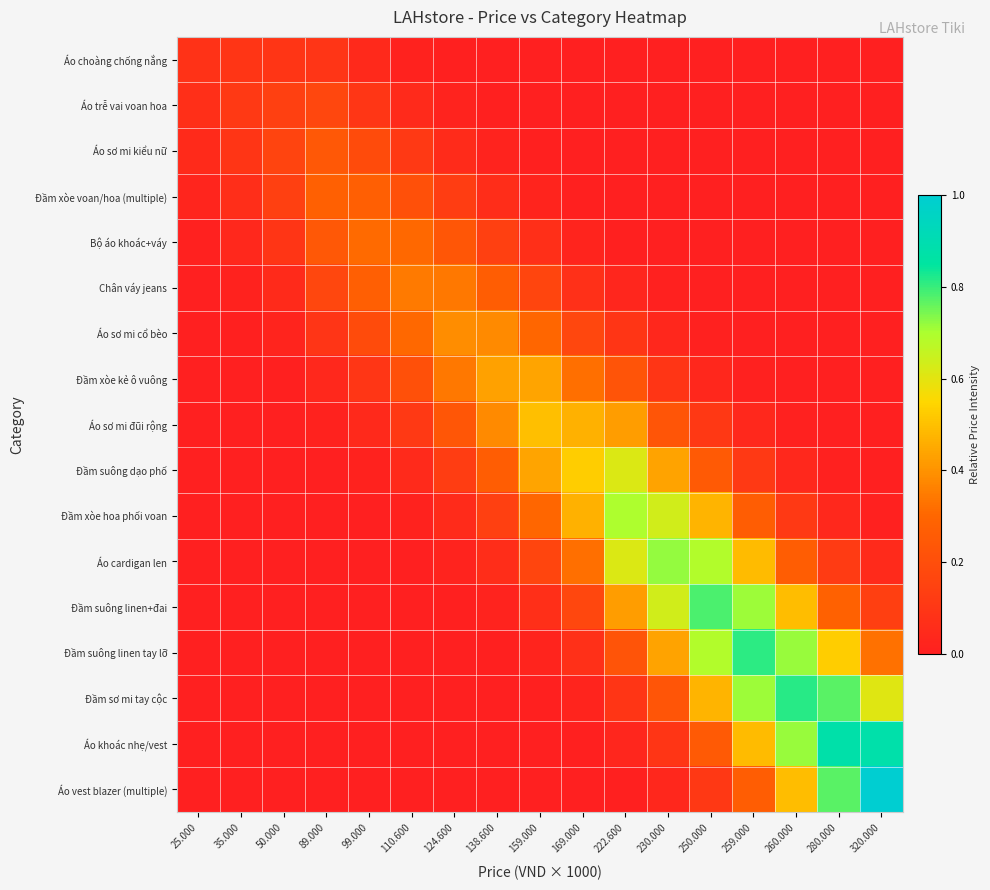

Reading left to right, extract all data points from this chart.

Áo choàng chống nắng: 25.000=0.1	35.000=0.1	50.000=0.1	89.000=0.1	99.000=0.0	110.600=0.0	124.600=0.0	138.600=0.0	159.000=0.0	169.000=0.0	222.600=0.0	230.000=0.0	250.000=0.0	259.000=0.0	260.000=0.0	280.000=0.0	320.000=0.0
Áo trễ vai voan hoa: 25.000=0.1	35.000=0.1	50.000=0.1	89.000=0.2	99.000=0.1	110.600=0.0	124.600=0.0	138.600=0.0	159.000=0.0	169.000=0.0	222.600=0.0	230.000=0.0	250.000=0.0	259.000=0.0	260.000=0.0	280.000=0.0	320.000=0.0
Áo sơ mi kiểu nữ: 25.000=0.0	35.000=0.1	50.000=0.2	89.000=0.2	99.000=0.2	110.600=0.1	124.600=0.1	138.600=0.0	159.000=0.0	169.000=0.0	222.600=0.0	230.000=0.0	250.000=0.0	259.000=0.0	260.000=0.0	280.000=0.0	320.000=0.0
Đầm xòe voan/hoa (multiple): 25.000=0.0	35.000=0.1	50.000=0.1	89.000=0.3	99.000=0.3	110.600=0.2	124.600=0.1	138.600=0.1	159.000=0.0	169.000=0.0	222.600=0.0	230.000=0.0	250.000=0.0	259.000=0.0	260.000=0.0	280.000=0.0	320.000=0.0
Bộ áo khoác+váy: 25.000=0.0	35.000=0.0	50.000=0.1	89.000=0.2	99.000=0.3	110.600=0.3	124.600=0.2	138.600=0.1	159.000=0.1	169.000=0.0	222.600=0.0	230.000=0.0	250.000=0.0	259.000=0.0	260.000=0.0	280.000=0.0	320.000=0.0
Chân váy jeans: 25.000=0.0	35.000=0.0	50.000=0.1	89.000=0.2	99.000=0.3	110.600=0.3	124.600=0.3	138.600=0.3	159.000=0.2	169.000=0.1	222.600=0.0	230.000=0.0	250.000=0.0	259.000=0.0	260.000=0.0	280.000=0.0	320.000=0.0
Áo sơ mi cổ bèo: 25.000=0.0	35.000=0.0	50.000=0.0	89.000=0.1	99.000=0.2	110.600=0.3	124.600=0.4	138.600=0.4	159.000=0.3	169.000=0.2	222.600=0.1	230.000=0.0	250.000=0.0	259.000=0.0	260.000=0.0	280.000=0.0	320.000=0.0
Đầm xòe kẻ ô vuông: 25.000=0.0	35.000=0.0	50.000=0.0	89.000=0.0	99.000=0.1	110.600=0.2	124.600=0.3	138.600=0.4	159.000=0.4	169.000=0.3	222.600=0.2	230.000=0.1	250.000=0.0	259.000=0.0	260.000=0.0	280.000=0.0	320.000=0.0
Áo sơ mi đũi rộng: 25.000=0.0	35.000=0.0	50.000=0.0	89.000=0.0	99.000=0.0	110.600=0.1	124.600=0.2	138.600=0.4	159.000=0.5	169.000=0.5	222.600=0.4	230.000=0.2	250.000=0.1	259.000=0.0	260.000=0.0	280.000=0.0	320.000=0.0
Đầm suông dạo phố: 25.000=0.0	35.000=0.0	50.000=0.0	89.000=0.0	99.000=0.0	110.600=0.0	124.600=0.1	138.600=0.3	159.000=0.4	169.000=0.5	222.600=0.6	230.000=0.4	250.000=0.3	259.000=0.1	260.000=0.0	280.000=0.0	320.000=0.0
Đầm xòe hoa phối voan: 25.000=0.0	35.000=0.0	50.000=0.0	89.000=0.0	99.000=0.0	110.600=0.0	124.600=0.1	138.600=0.1	159.000=0.3	169.000=0.5	222.600=0.7	230.000=0.6	250.000=0.5	259.000=0.3	260.000=0.1	280.000=0.0	320.000=0.0
Áo cardigan len: 25.000=0.0	35.000=0.0	50.000=0.0	89.000=0.0	99.000=0.0	110.600=0.0	124.600=0.0	138.600=0.1	159.000=0.2	169.000=0.3	222.600=0.6	230.000=0.7	250.000=0.7	259.000=0.5	260.000=0.3	280.000=0.1	320.000=0.0
Đầm suông linen+đai: 25.000=0.0	35.000=0.0	50.000=0.0	89.000=0.0	99.000=0.0	110.600=0.0	124.600=0.0	138.600=0.0	159.000=0.1	169.000=0.2	222.600=0.4	230.000=0.6	250.000=0.8	259.000=0.7	260.000=0.5	280.000=0.3	320.000=0.1
Đầm suông linen tay lỡ: 25.000=0.0	35.000=0.0	50.000=0.0	89.000=0.0	99.000=0.0	110.600=0.0	124.600=0.0	138.600=0.0	159.000=0.0	169.000=0.1	222.600=0.2	230.000=0.4	250.000=0.7	259.000=0.8	260.000=0.7	280.000=0.5	320.000=0.3
Đầm sơ mi tay cộc: 25.000=0.0	35.000=0.0	50.000=0.0	89.000=0.0	99.000=0.0	110.600=0.0	124.600=0.0	138.600=0.0	159.000=0.0	169.000=0.0	222.600=0.1	230.000=0.2	250.000=0.5	259.000=0.7	260.000=0.8	280.000=0.8	320.000=0.6
Áo khoác nhẹ/vest: 25.000=0.0	35.000=0.0	50.000=0.0	89.000=0.0	99.000=0.0	110.600=0.0	124.600=0.0	138.600=0.0	159.000=0.0	169.000=0.0	222.600=0.0	230.000=0.1	250.000=0.3	259.000=0.5	260.000=0.7	280.000=0.9	320.000=0.9
Áo vest blazer (multiple): 25.000=0.0	35.000=0.0	50.000=0.0	89.000=0.0	99.000=0.0	110.600=0.0	124.600=0.0	138.600=0.0	159.000=0.0	169.000=0.0	222.600=0.0	230.000=0.0	250.000=0.1	259.000=0.3	260.000=0.5	280.000=0.8	320.000=1.0